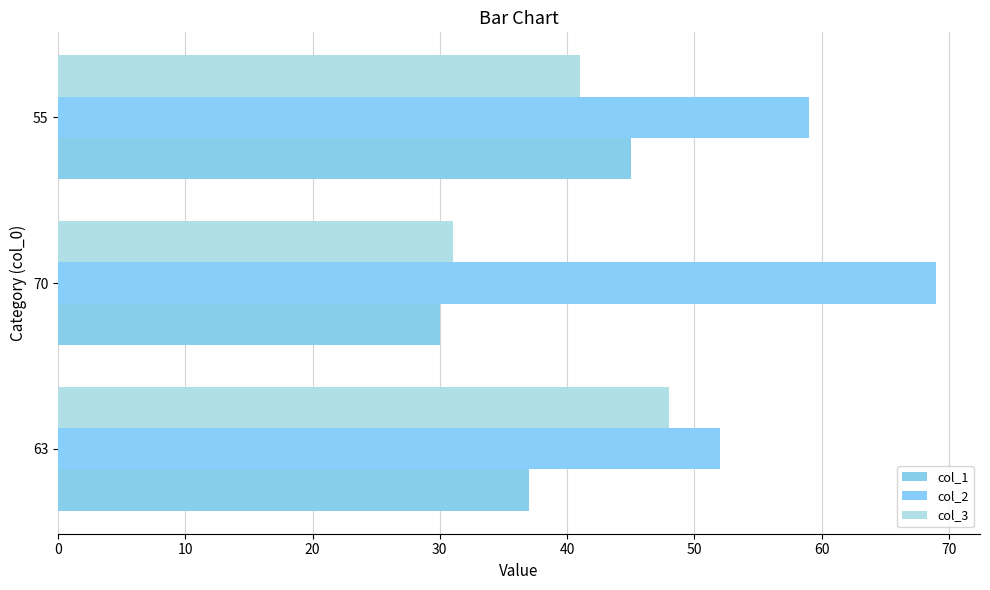

How many categories are shown in the chart?

3